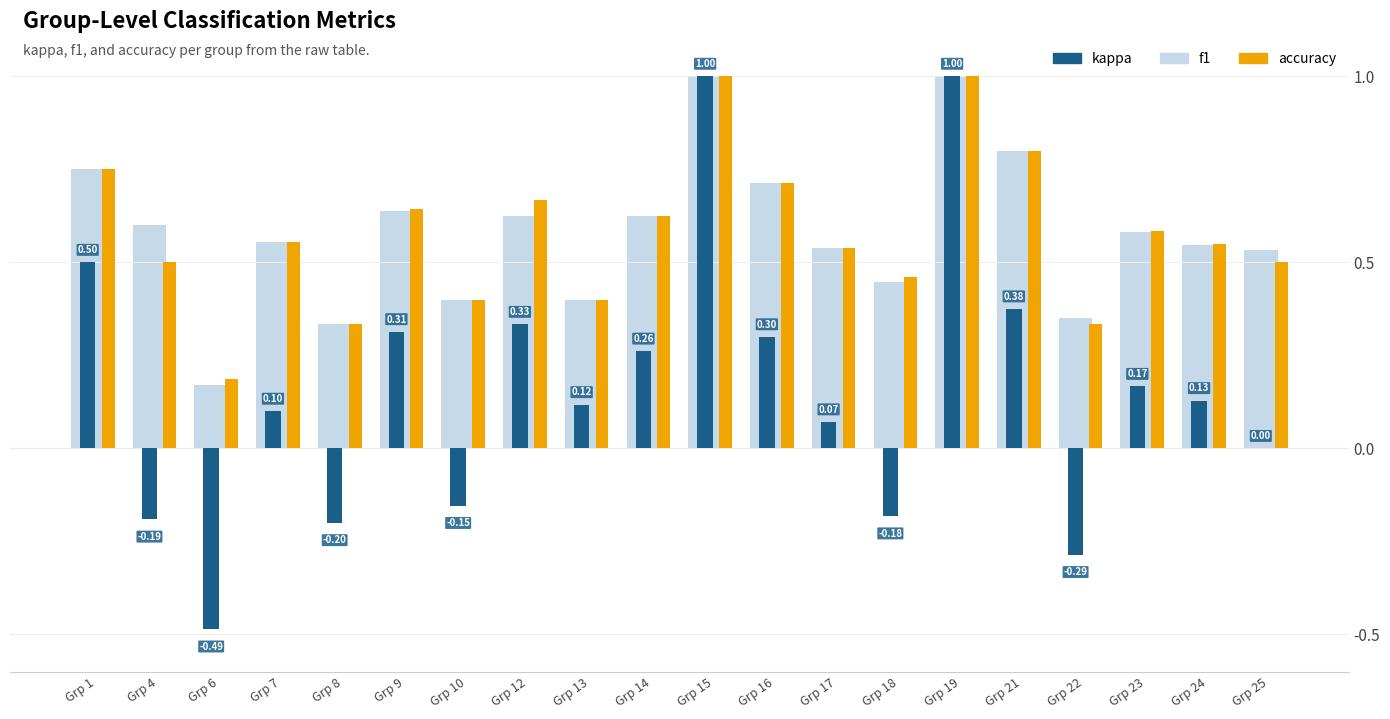

What is the sum of all f1 values?

11.6